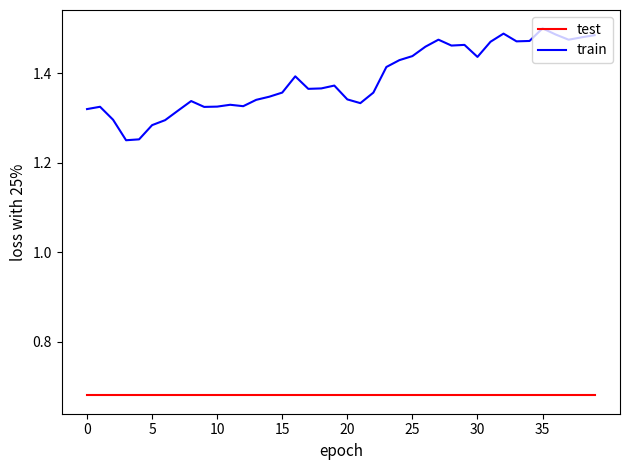

Rank the series by their maximum value, from highest to lowest.

train, test